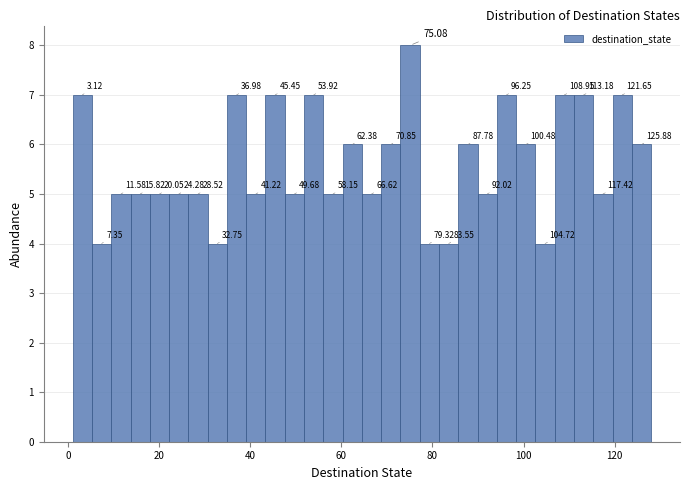

Around what value on the x-axis is the tallest bar? Give the approximate position of its centre, as read against the axis.

76